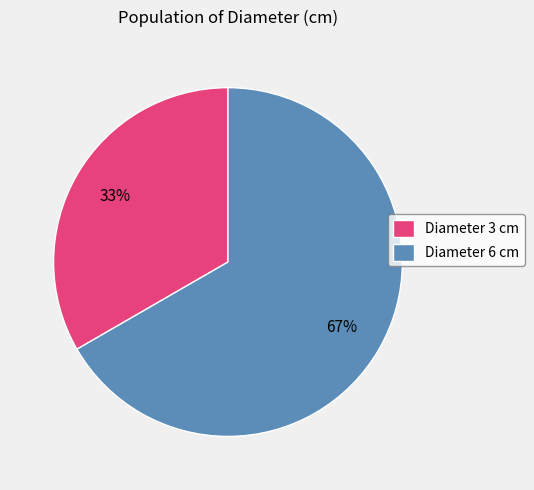

To the nearest percent, what is the average slice percentage?

50%